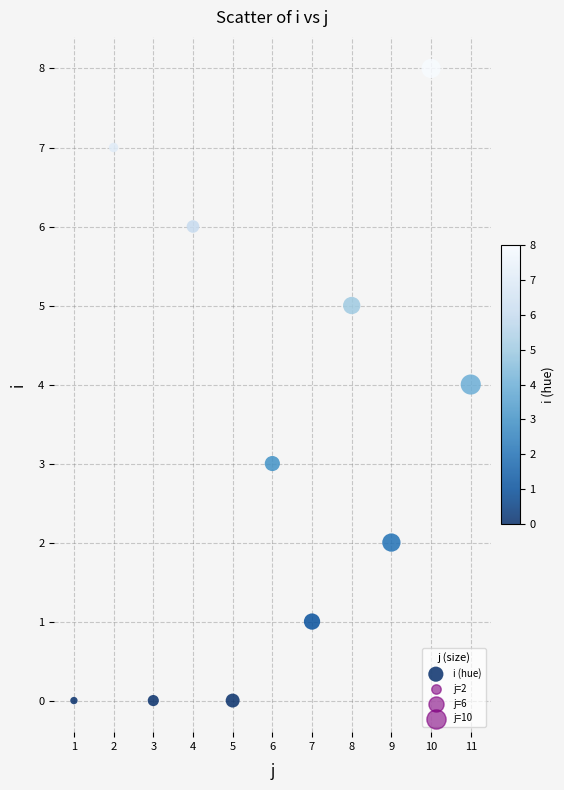

What is the range of Y values (max minus min)?

8